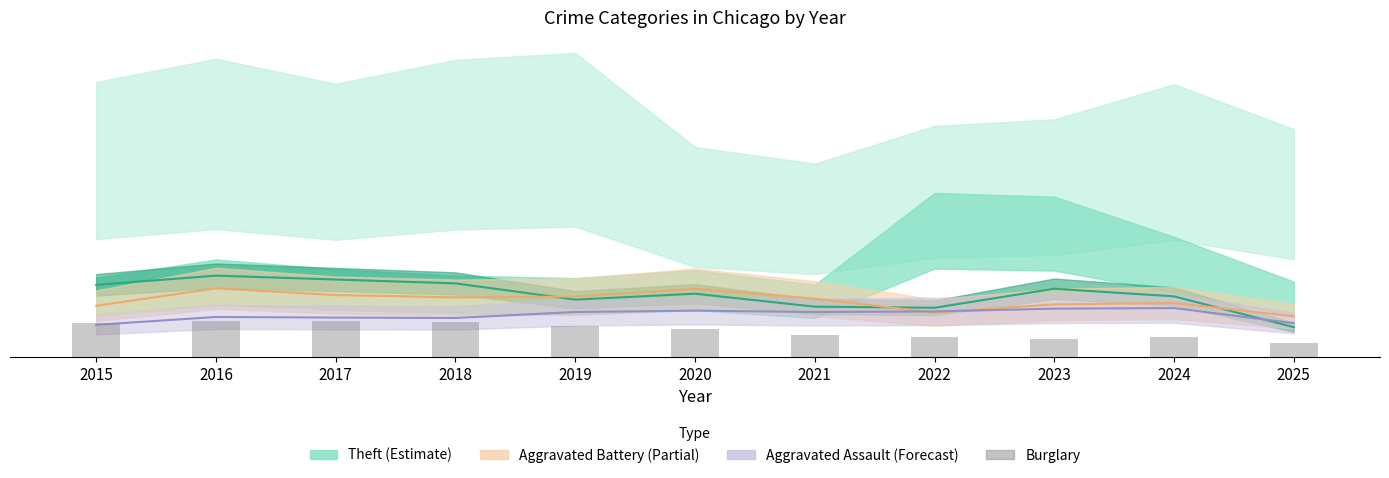

What is the value of the 9th bar from the left?

4.5